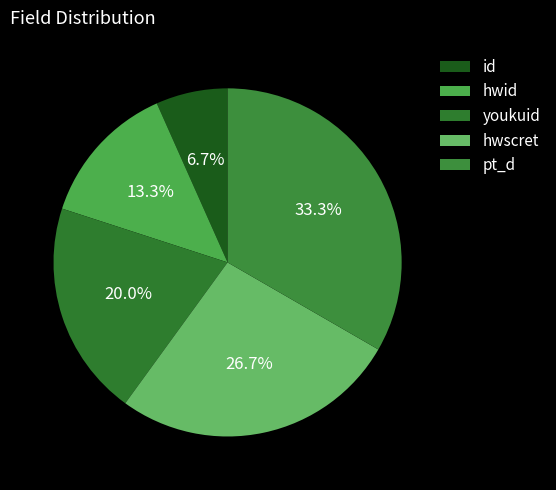

Count the number of slices in the pie.

5